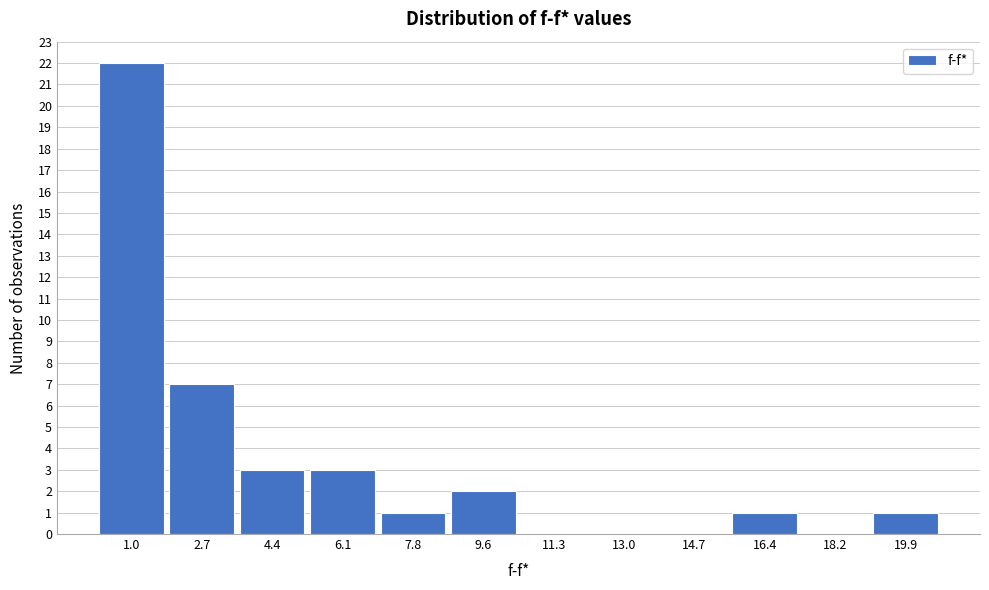

Reading left to right, transcribe all the data shown in this chart.

1.0=22	2.7=7	4.4=3	6.1=3	7.8=1	9.6=2	11.3=0	13.0=0	14.7=0	16.4=1	18.2=0	19.9=1